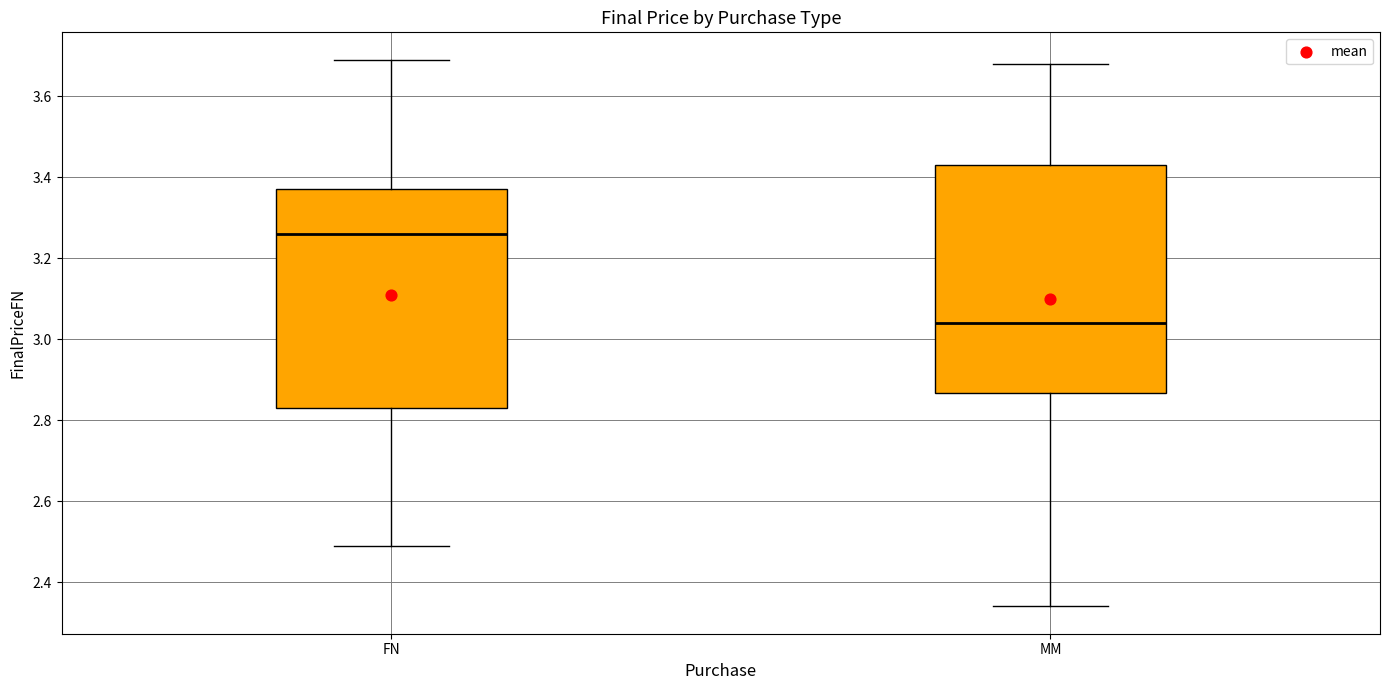

Where does the lower whisker of the box for FN end on the y-axis? The values are not printed on the chart, so give them approximately, as read against the axis.

2.50